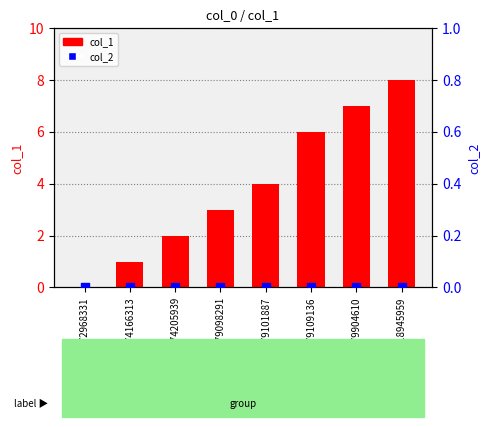

Which series has the largest total across all categories?

col_1